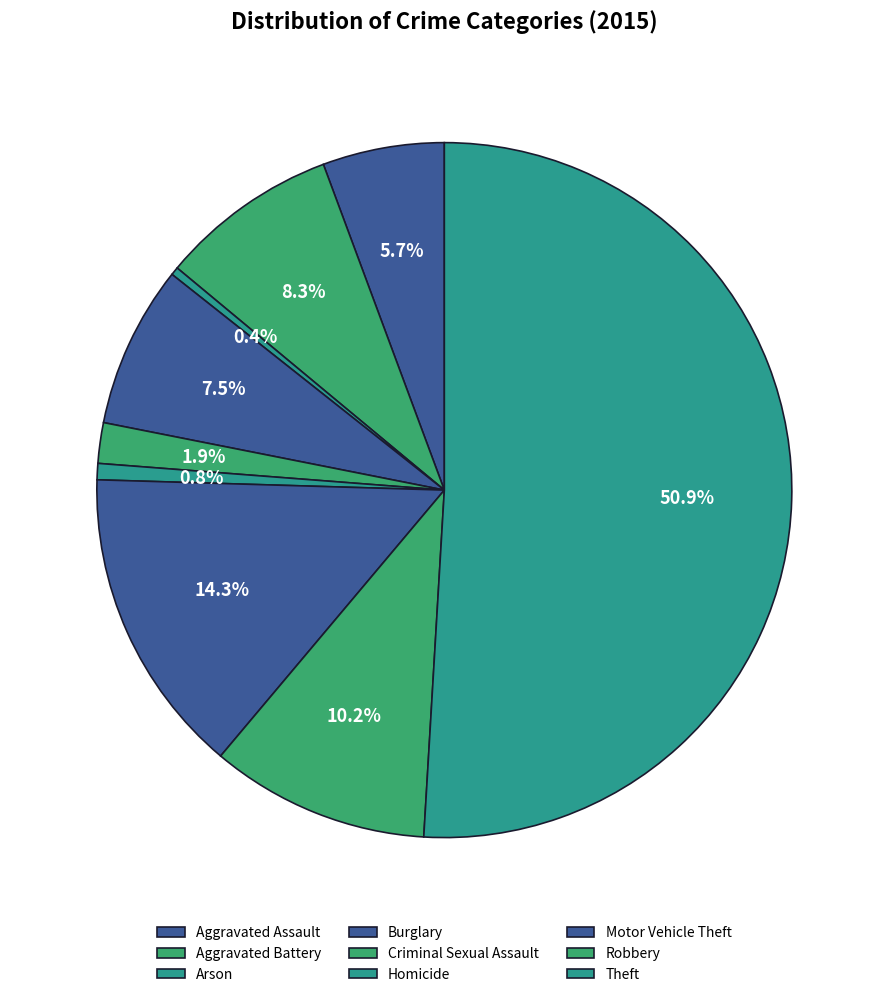

To the nearest percent, what percentage of the pie is Motor Vehicle Theft?

14%